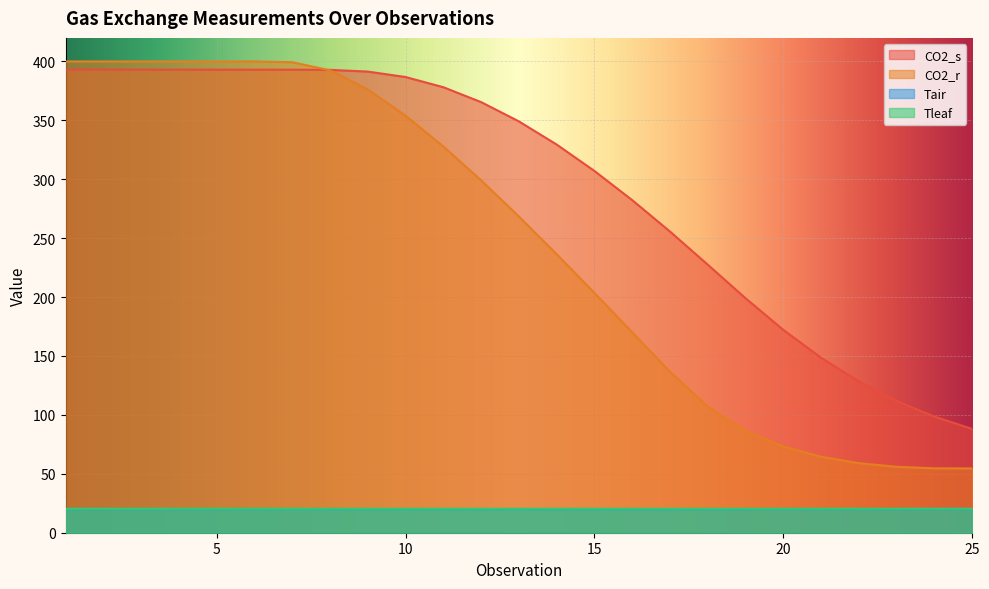

True or false: CO2_s has a value of 632.3 at 9.

False